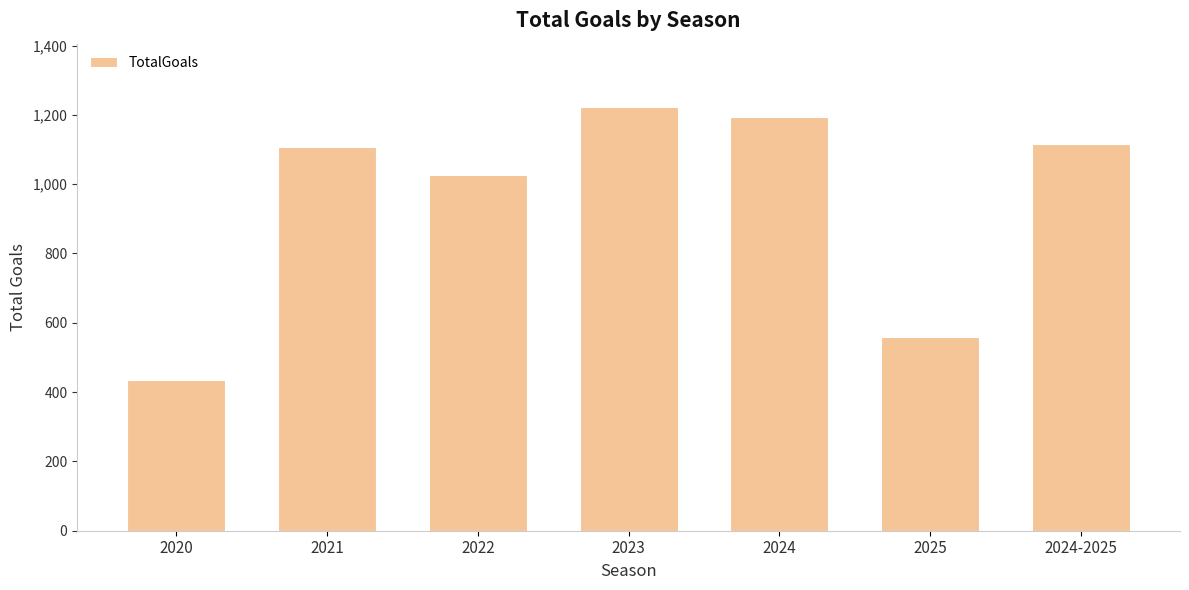

The chart shows a value of 1193 at 2024. True or false?

True